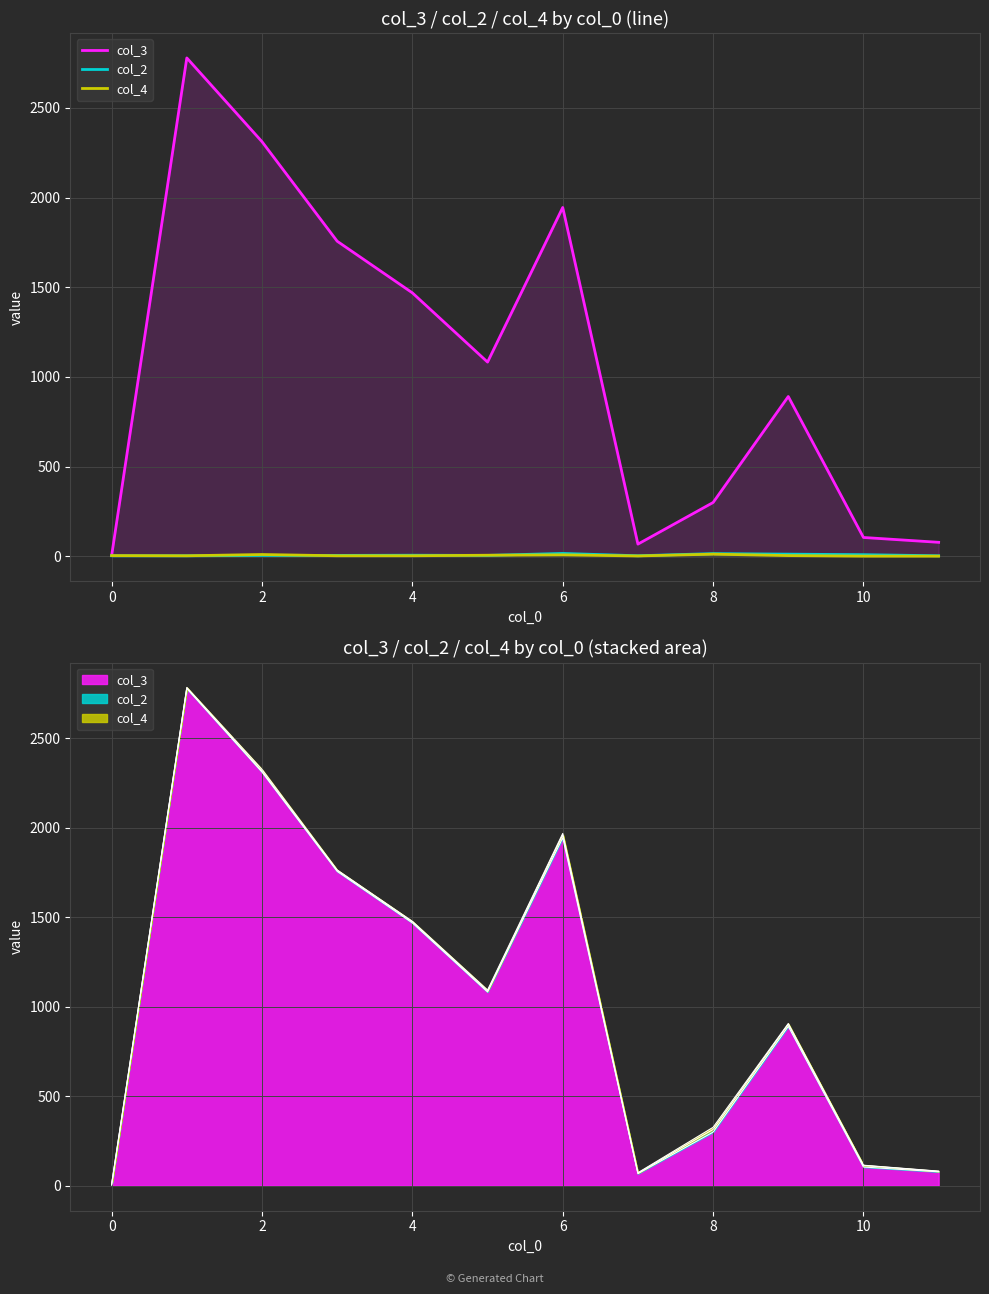

How many values in the col_4 series exceed 4?

4